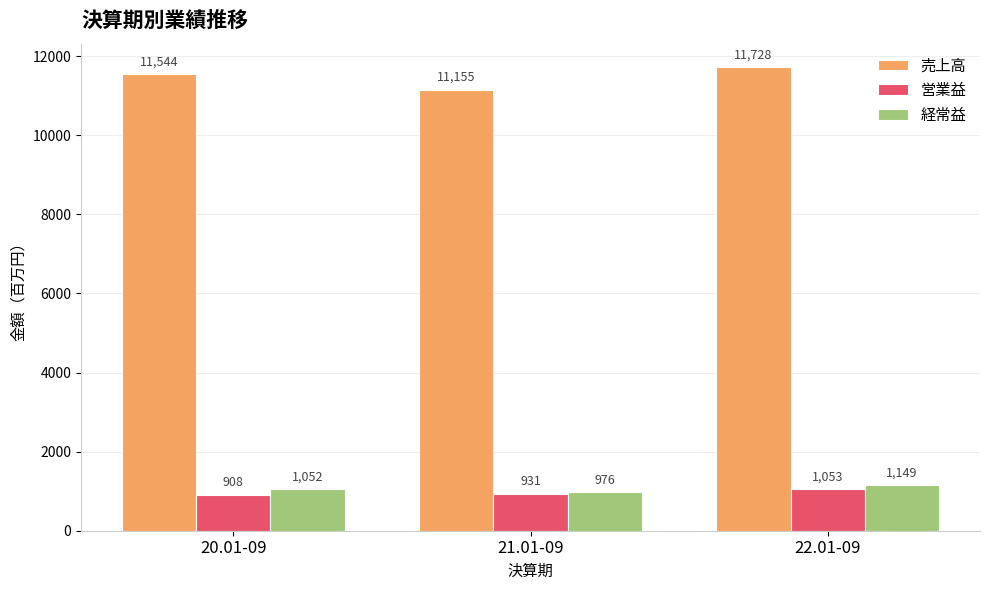

What position from the left is 22.01-09?

3